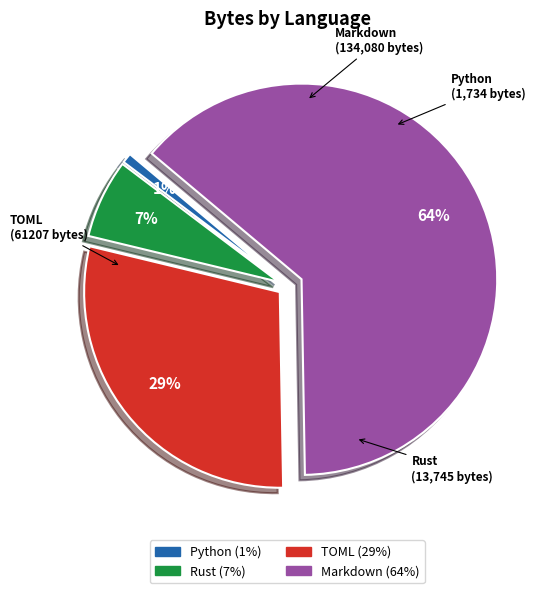

Which slice represents more than half of the pie?

Markdown